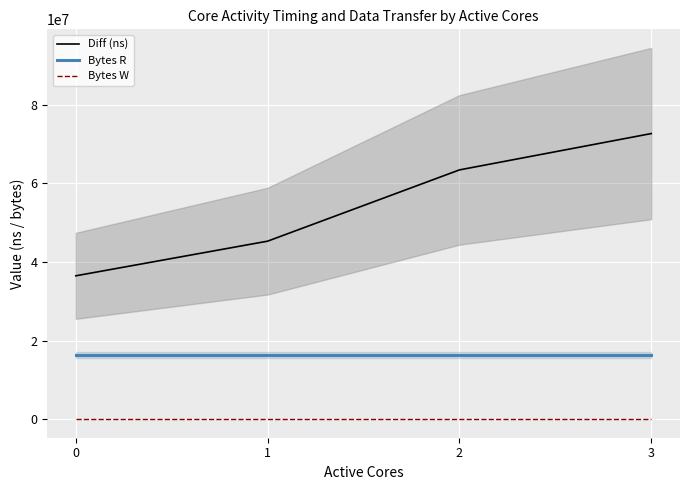

Between 3 and 1, which is larger?

3